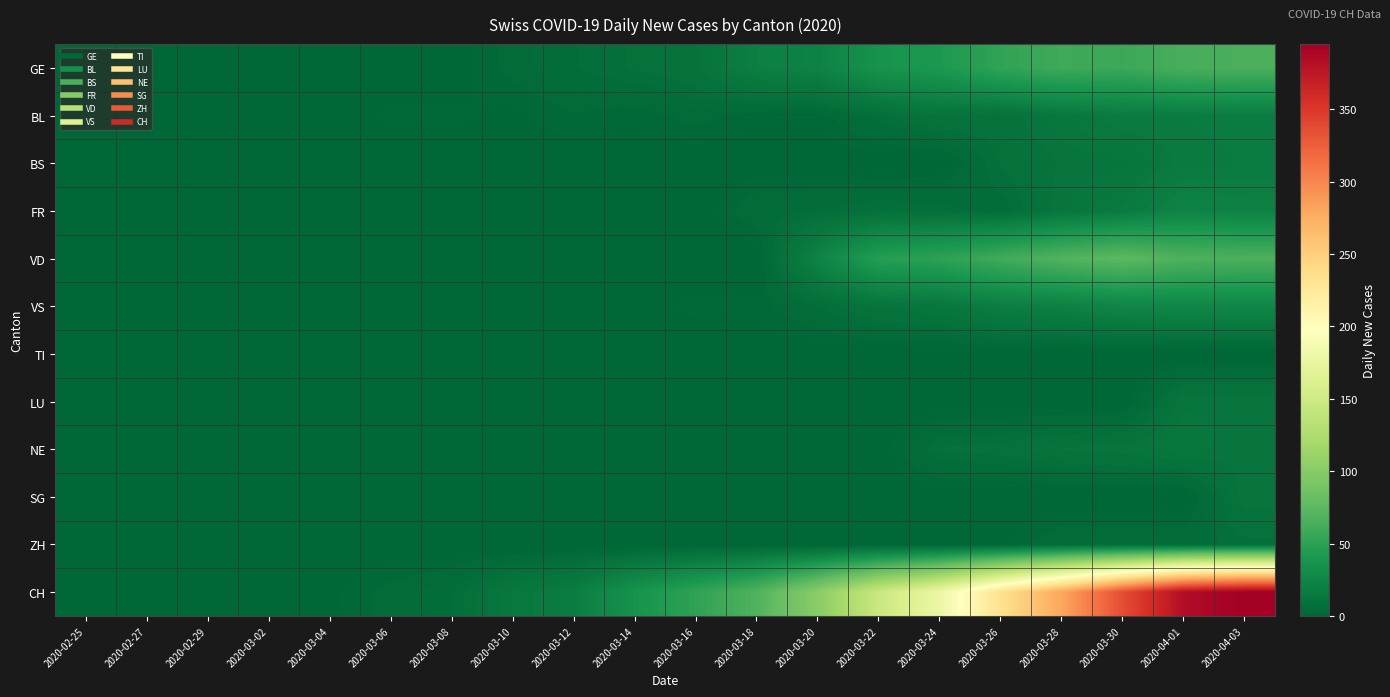

At how many categories does at least one series exceed 89?

8